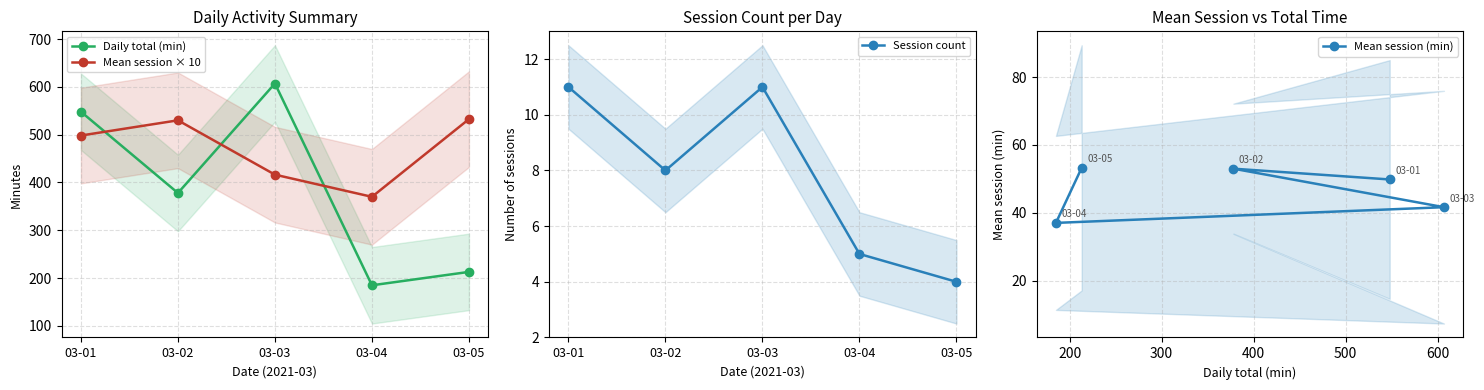

True or false: Mean session × 10 has a value of 842.2 at 03-01.

False